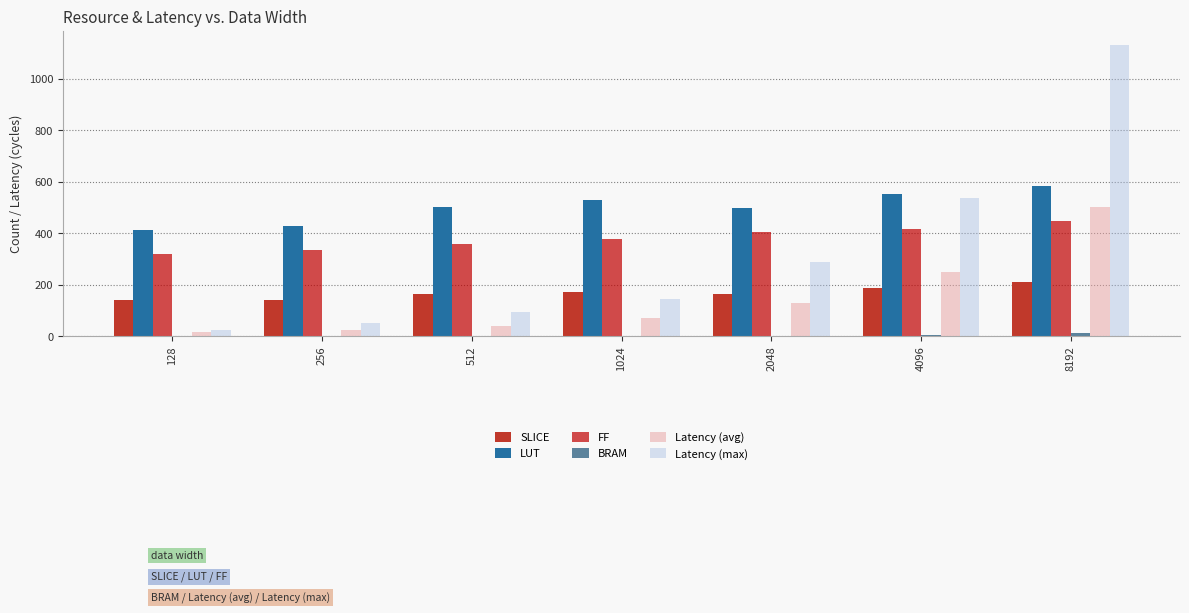

Which series changed the most between 4096 and 8192?

Latency (max)